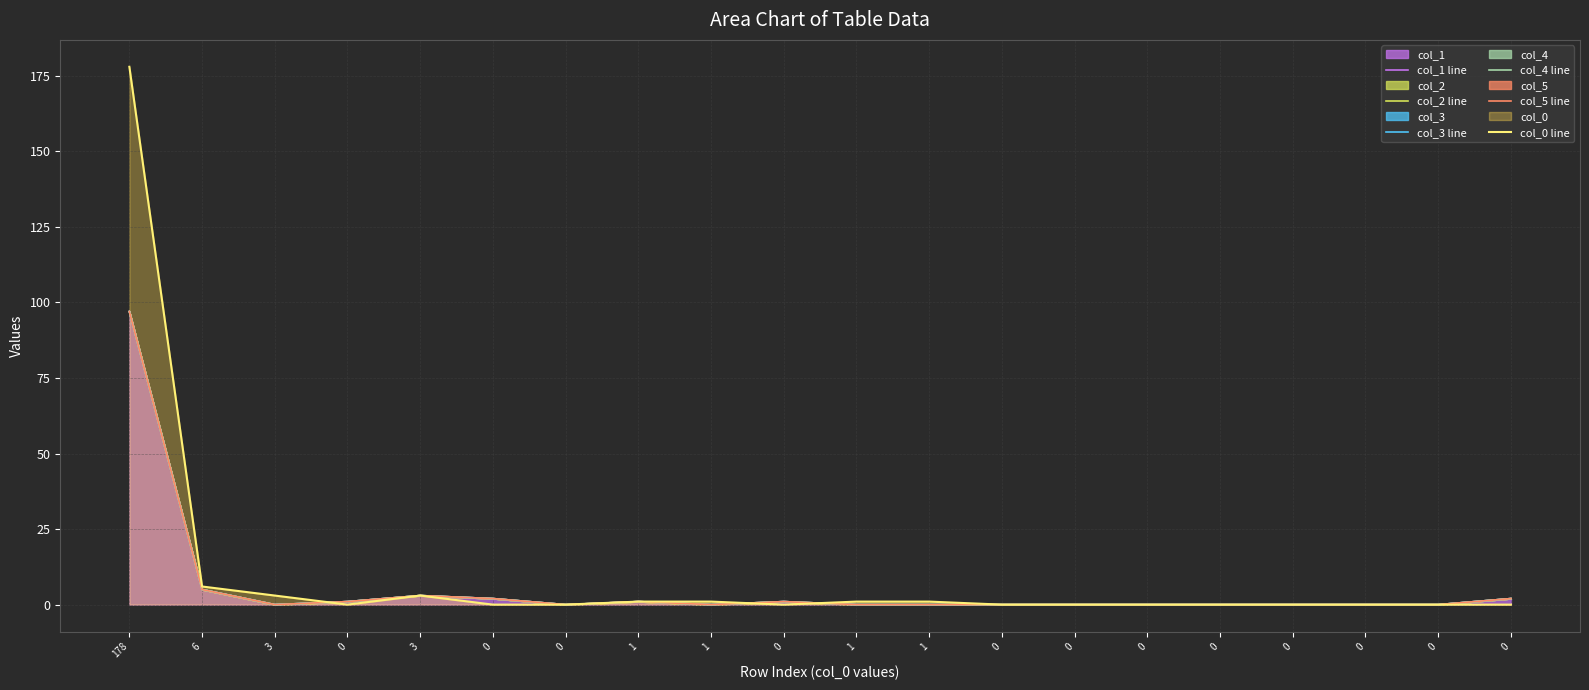

What is the sum of all col_5 line values?

112